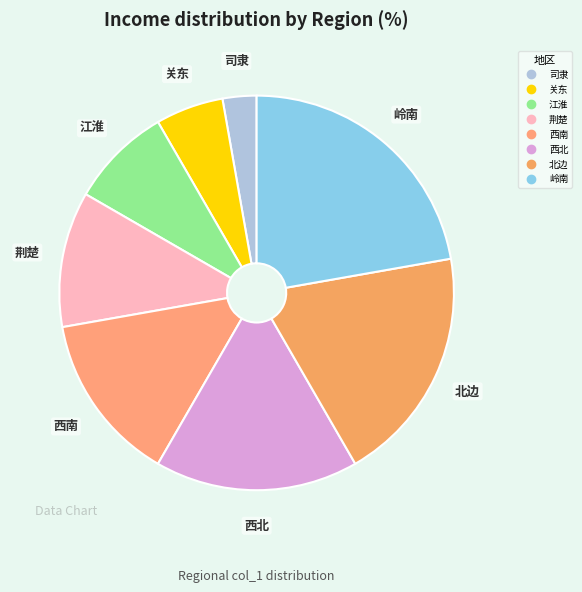

Do 西南 and 北边 together represent more than half of the pie?

No